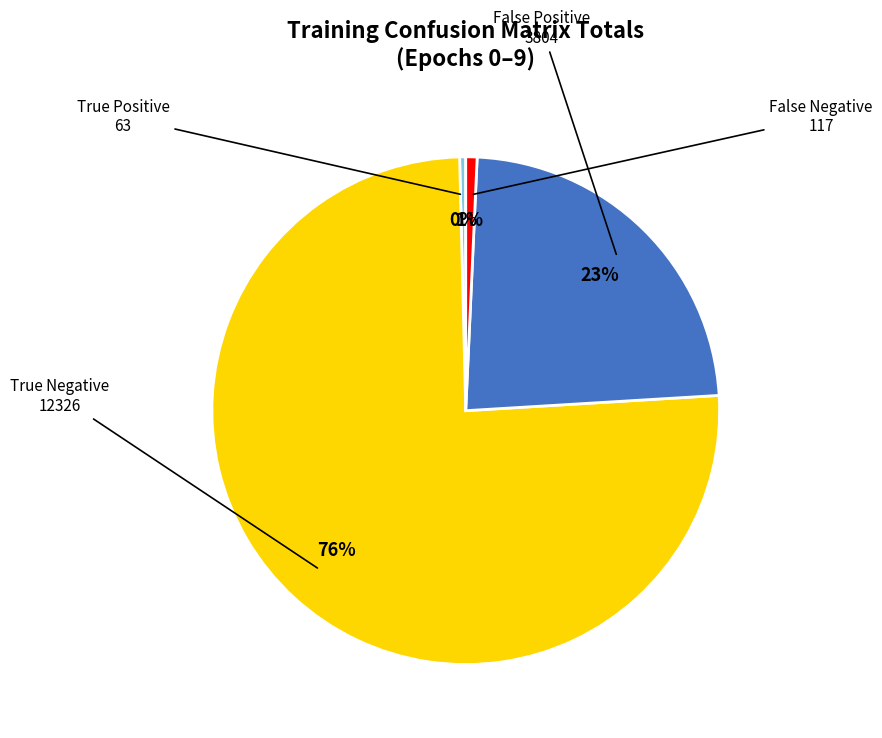

How many slices are in this pie chart?

4